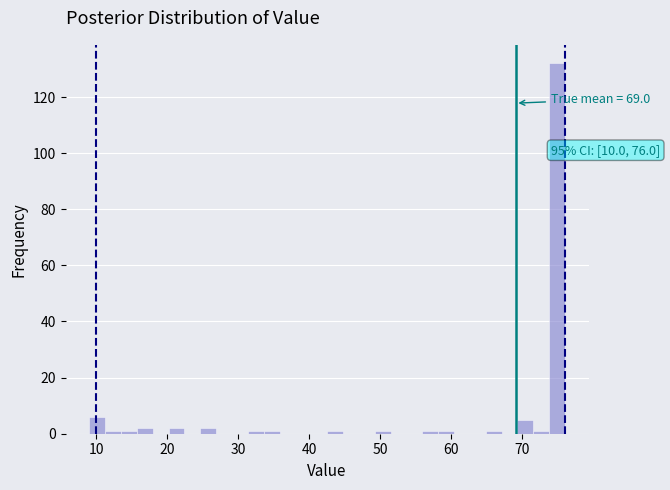

Read against the x-axis, roughly where is the centre of the tallest bar?

75